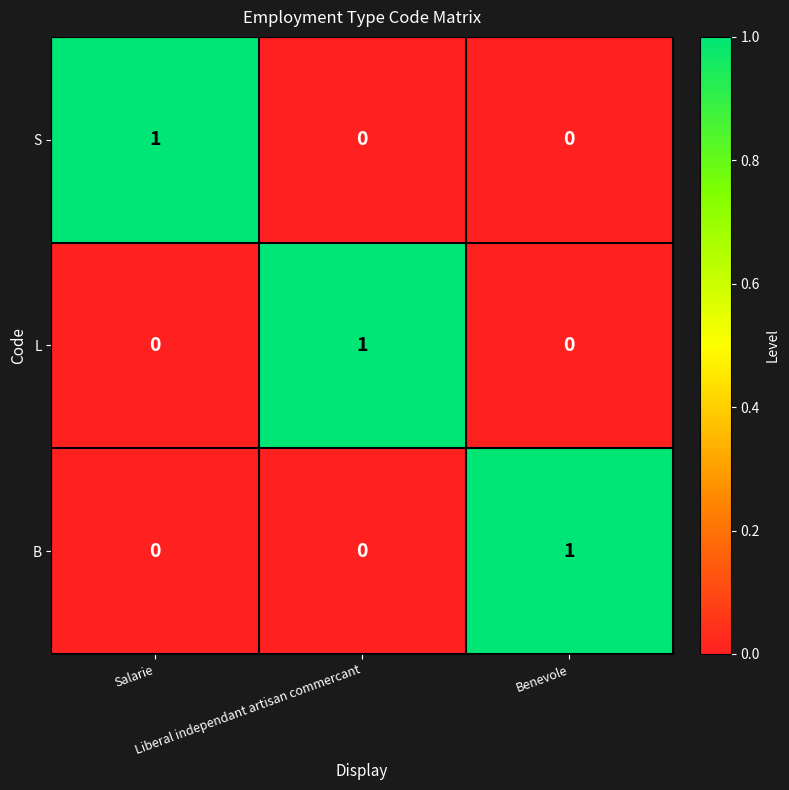

How many B values are between 0 and 1?

3